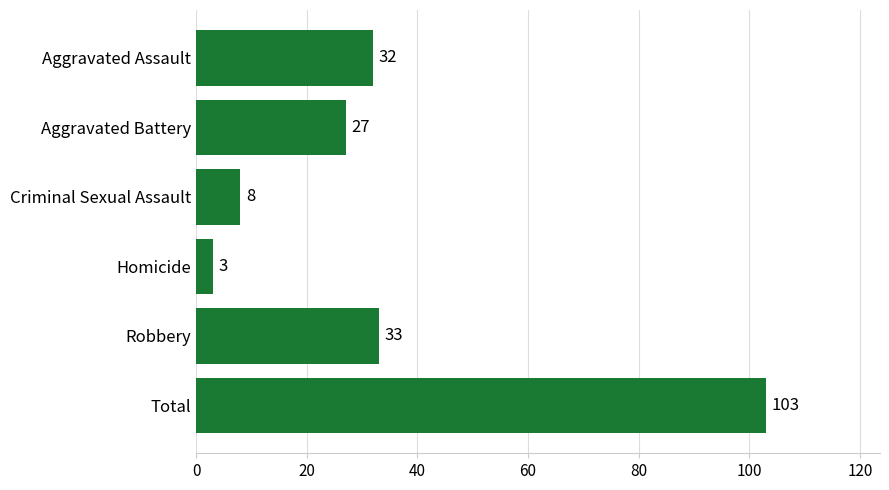

What is the minimum value shown in the chart?

3